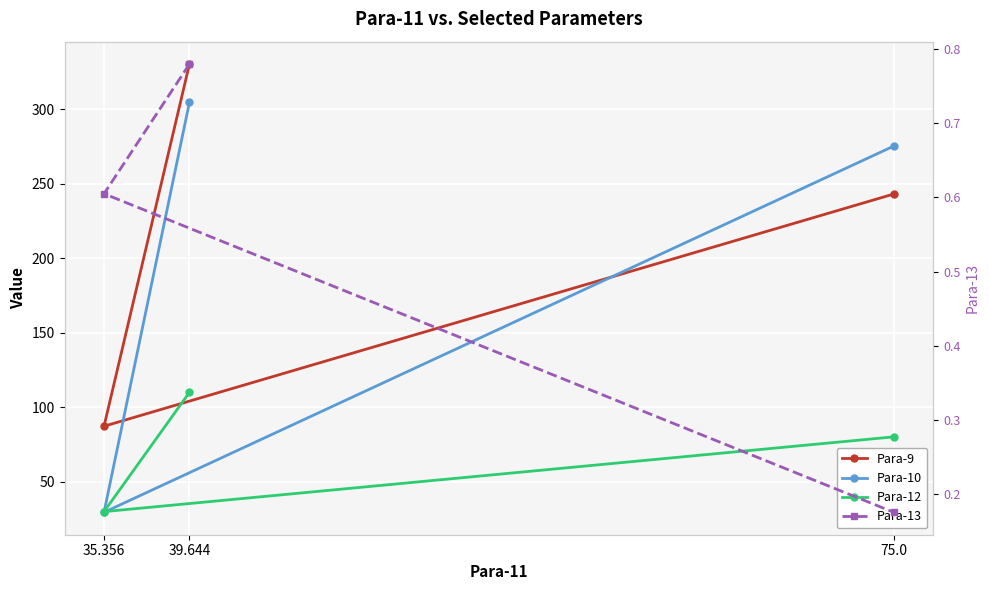

True or false: Para-12 has a value of 45.2 at 35.356.

False